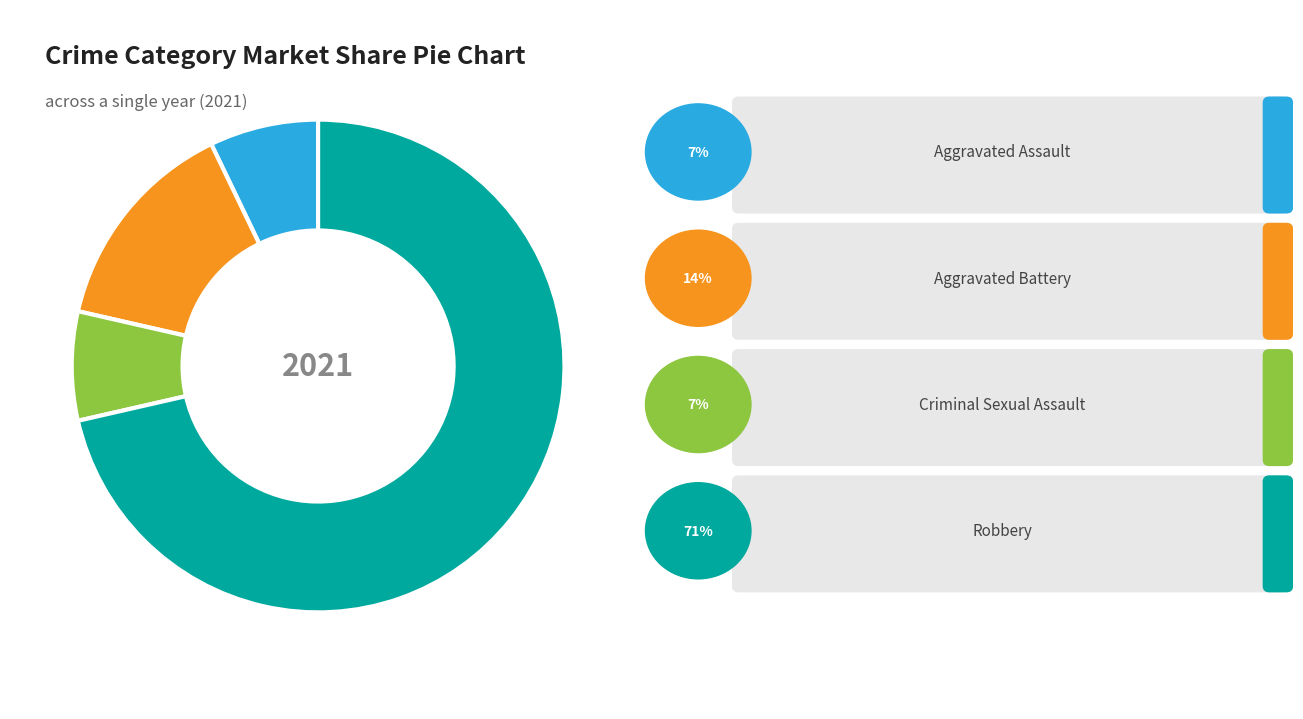

Is there any slice that represents more than half of the pie?

Yes